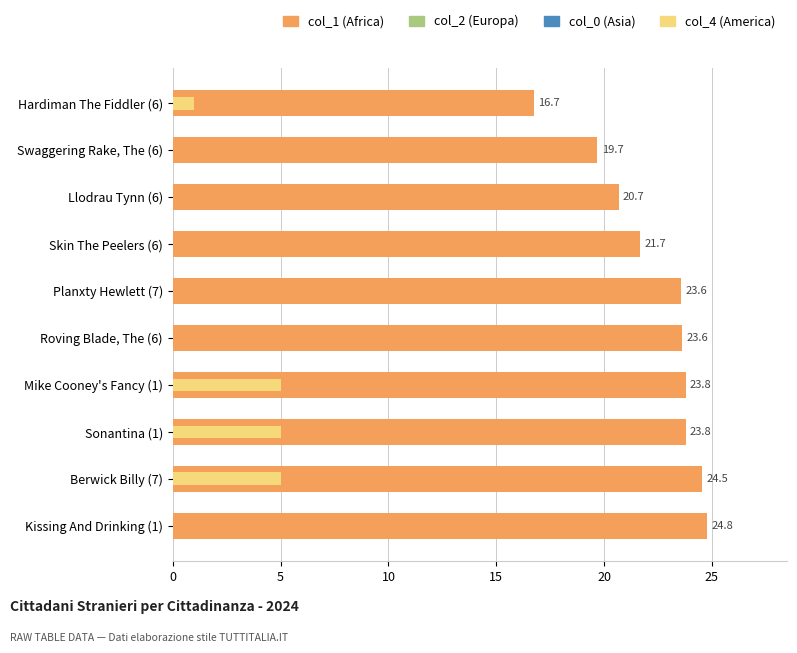

Which series changed the most between Planxty Hewlett (7) and Roving Blade, The (6)?

col_1